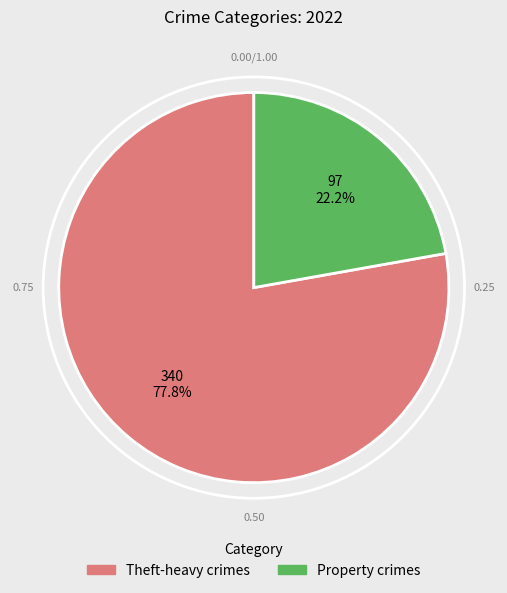

Which slice represents more than half of the pie?

Theft-heavy crimes